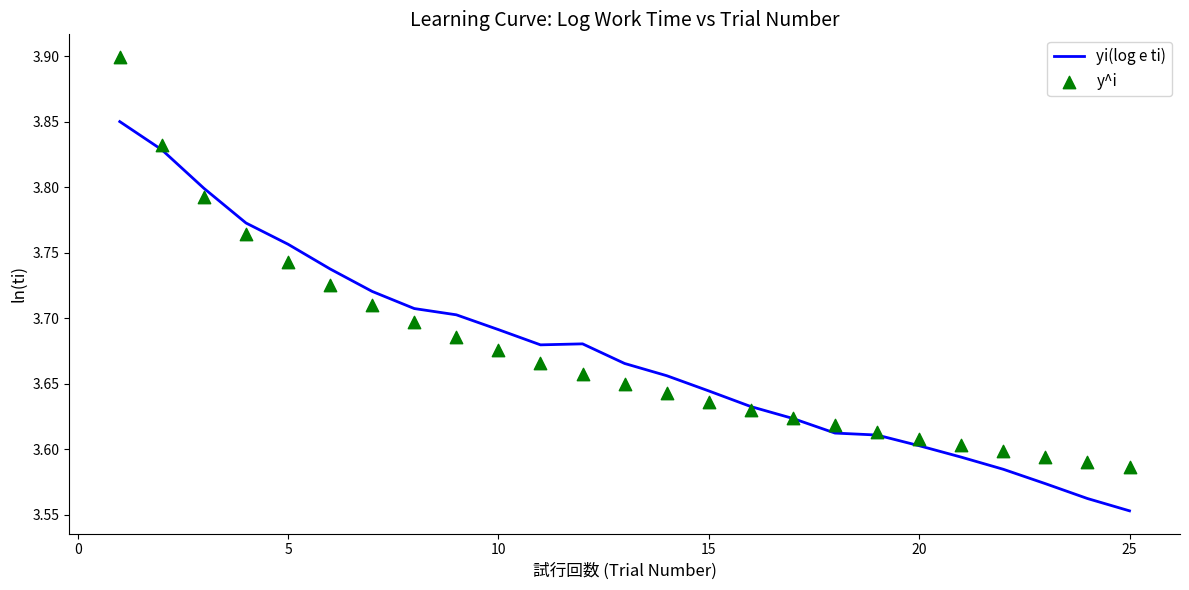

Which series contains the lowest Y value?

yi(log e ti)